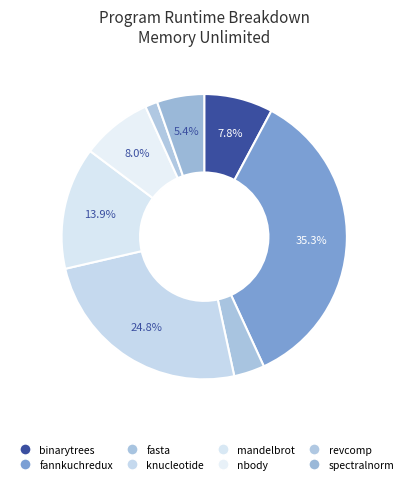

To the nearest percent, what is the combined percentage of knucleotide and spectralnorm?

30%